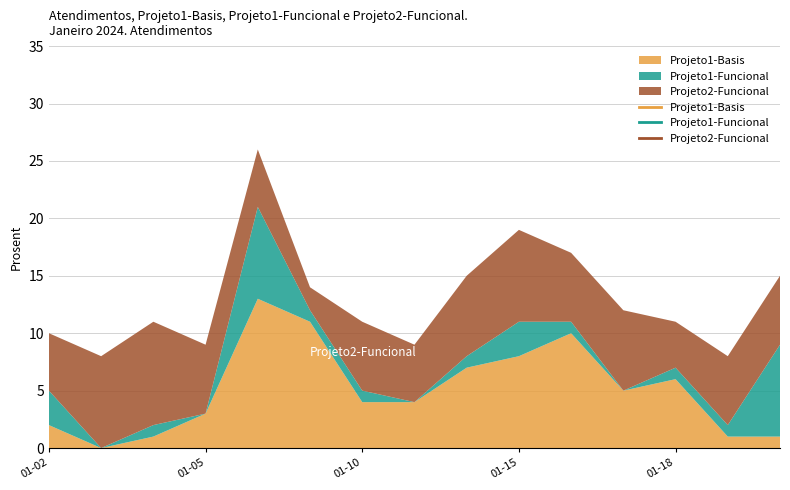

What is the value of the Projeto2-Funcional point at the 12th from the left?

7